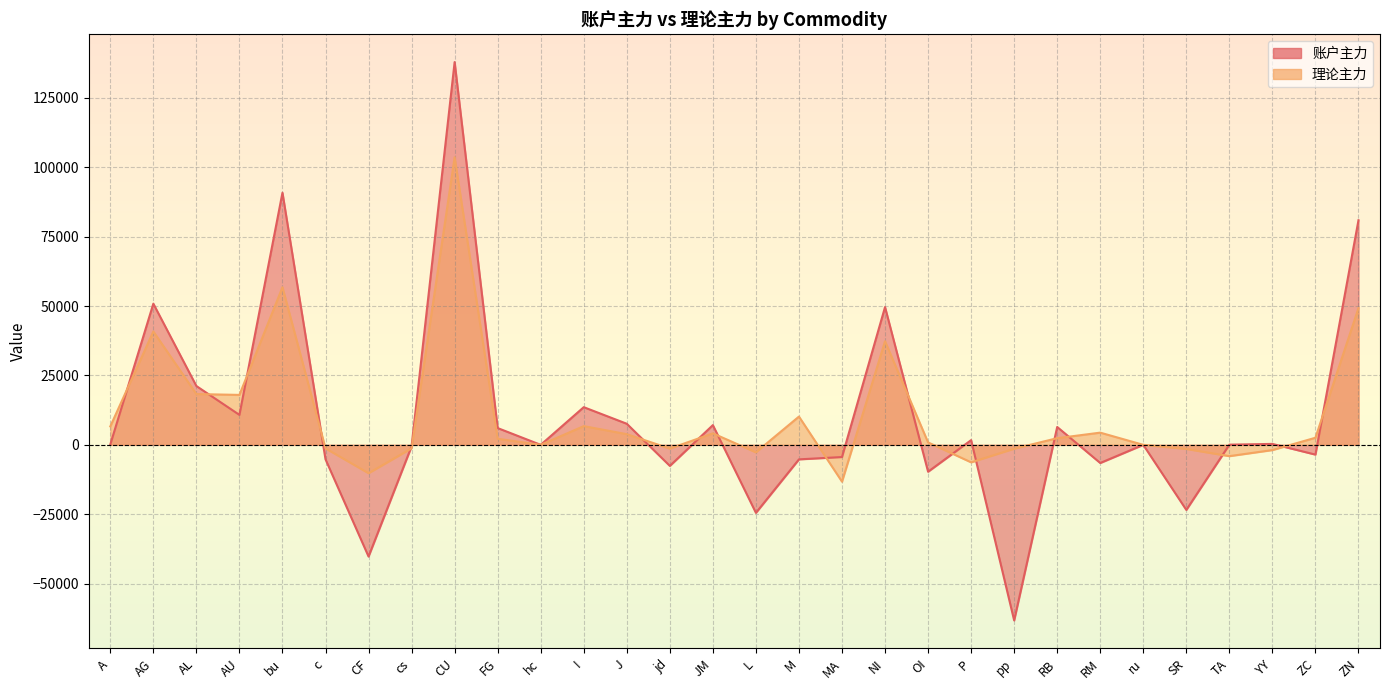

What is the spread (max minus min) of values at c?

3950